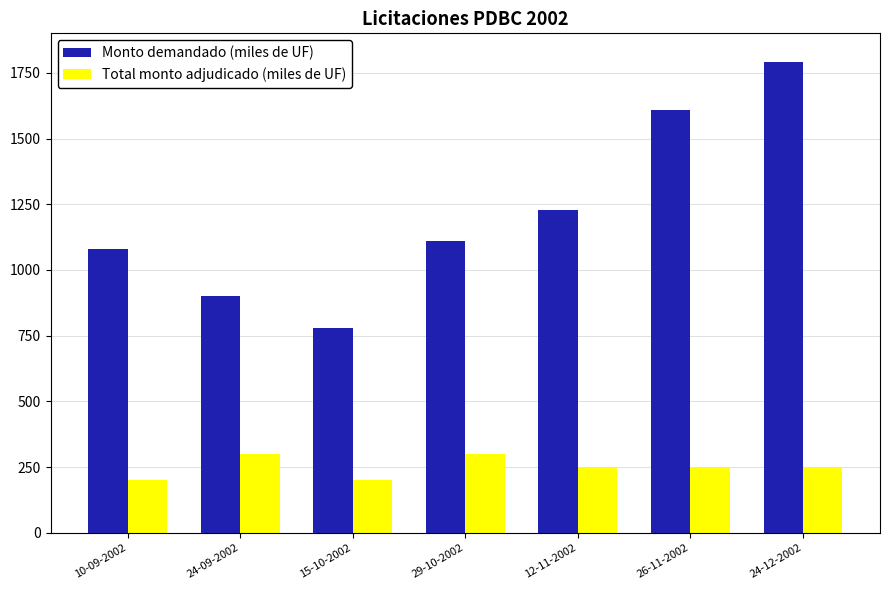

What is the minimum value shown in the chart?

200